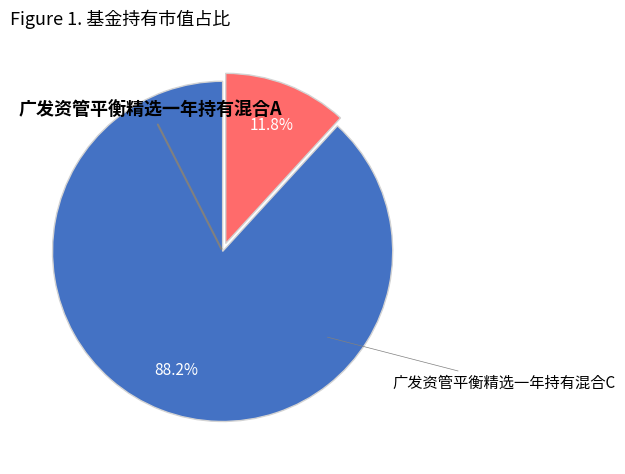

How many slices are in this pie chart?

2